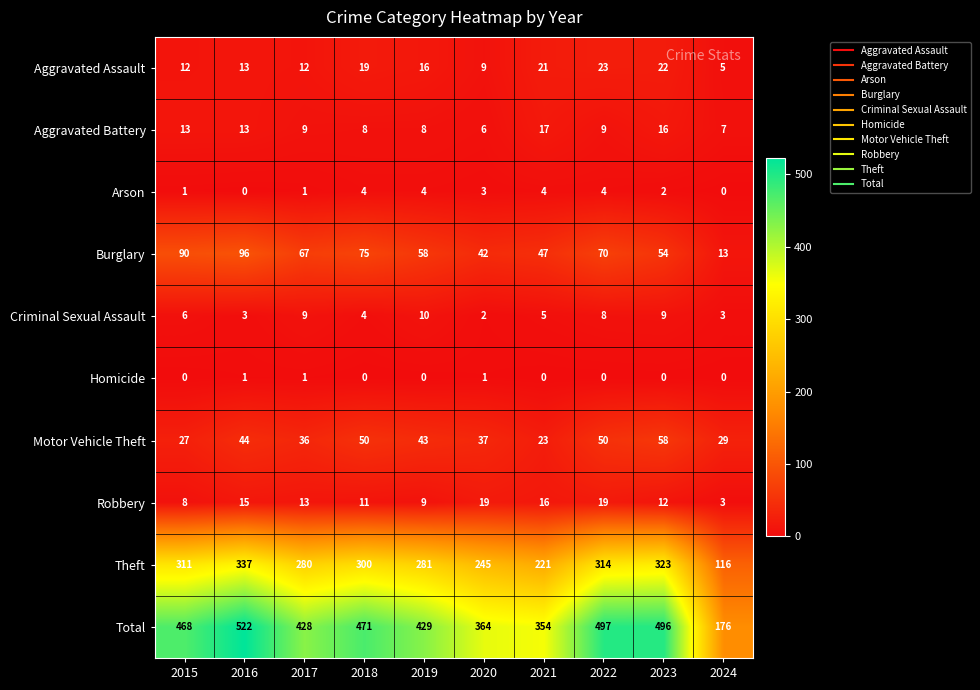

What is the maximum value for Burglary?

96